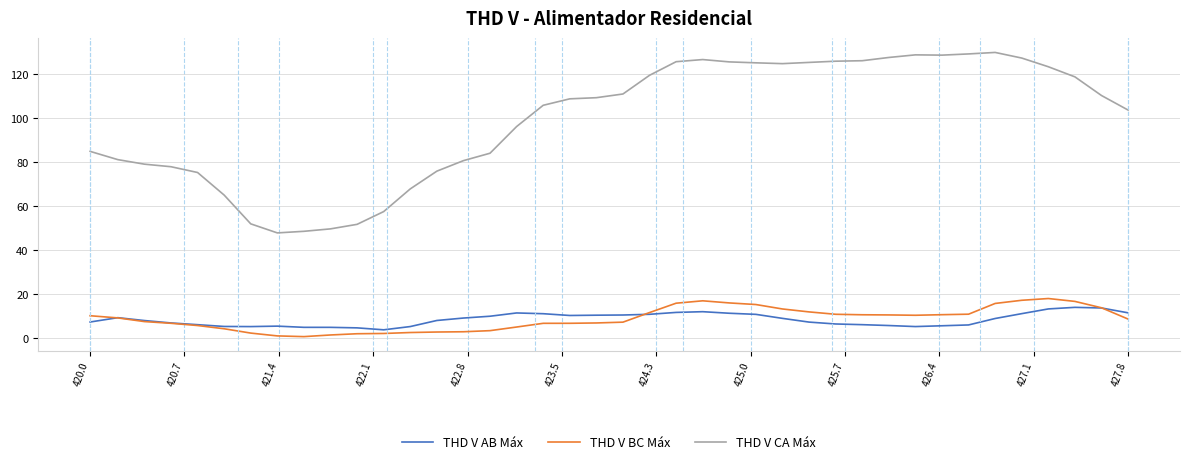

True or false: THD V AB Máx and THD V BC Máx cross at least once.

True